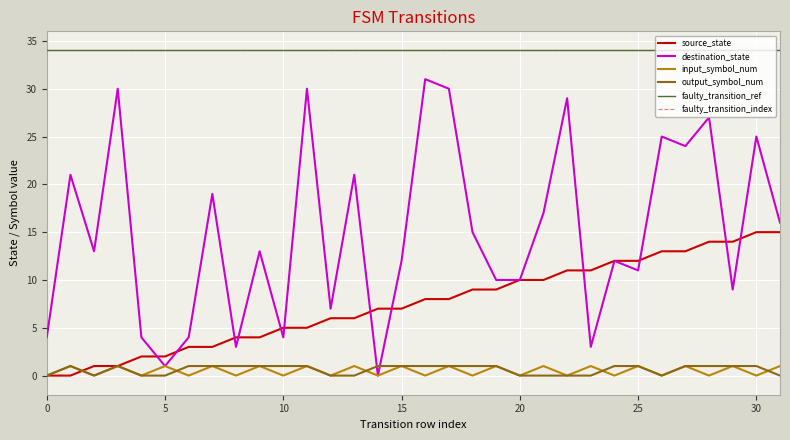

At which label does destination_state first exceed 13?

1